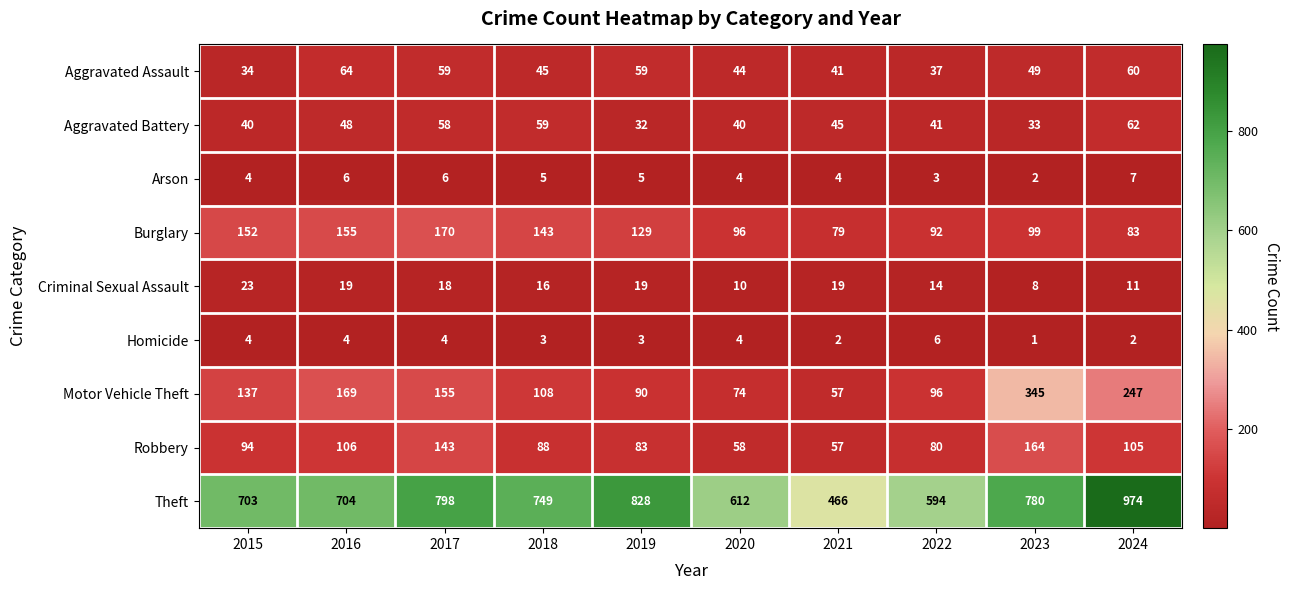

Rank the series by their maximum value, from highest to lowest.

Theft, Motor Vehicle Theft, Burglary, Robbery, Aggravated Assault, Aggravated Battery, Criminal Sexual Assault, Arson, Homicide